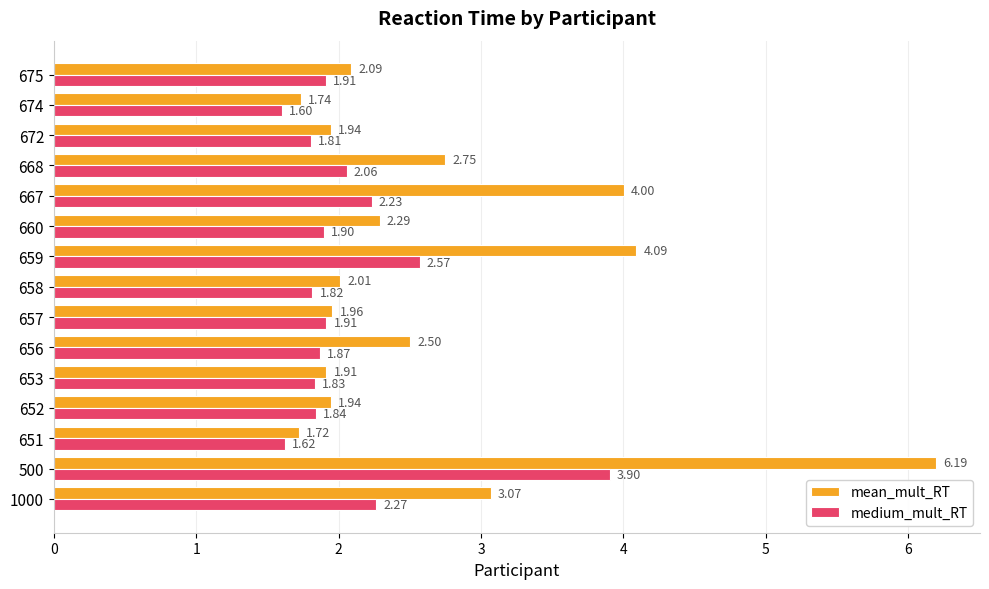

What is the difference between the second highest and minimum values in the medium_mult_RT series?

1.0